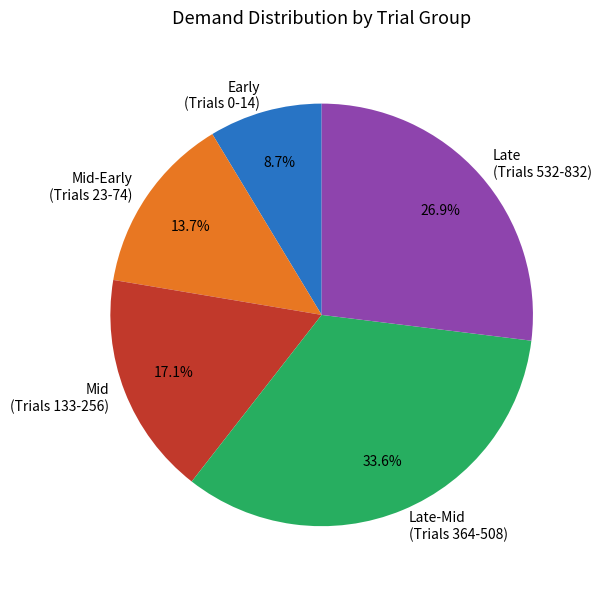

Rank the categories by value from lowest to highest.

Early (Trials 0-14), Mid-Early (Trials 23-74), Mid (Trials 133-256), Late (Trials 532-832), Late-Mid (Trials 364-508)